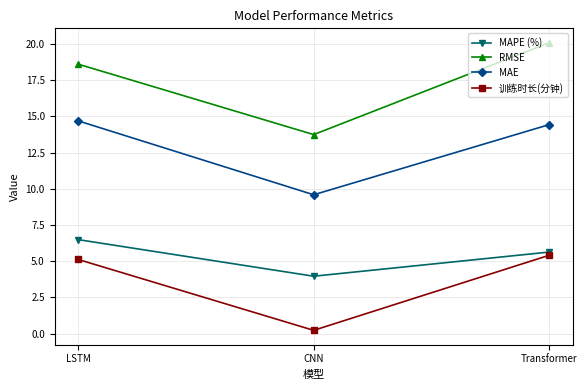

What are all the series names shown in the legend?

MAPE (%), RMSE, MAE, 训练时长(分钟)